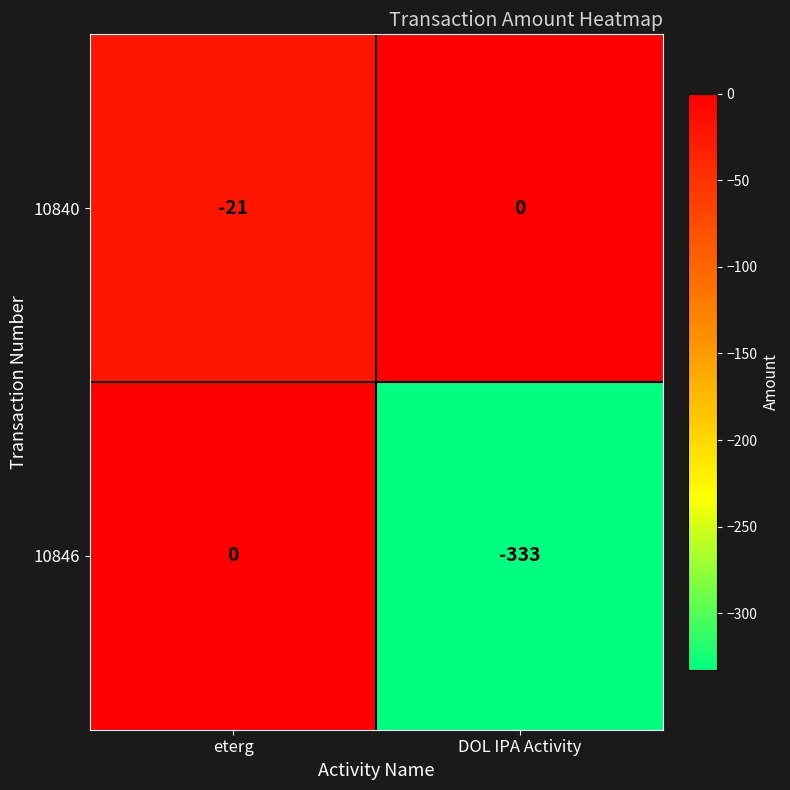

Which series has the largest range (max minus min)?

10846